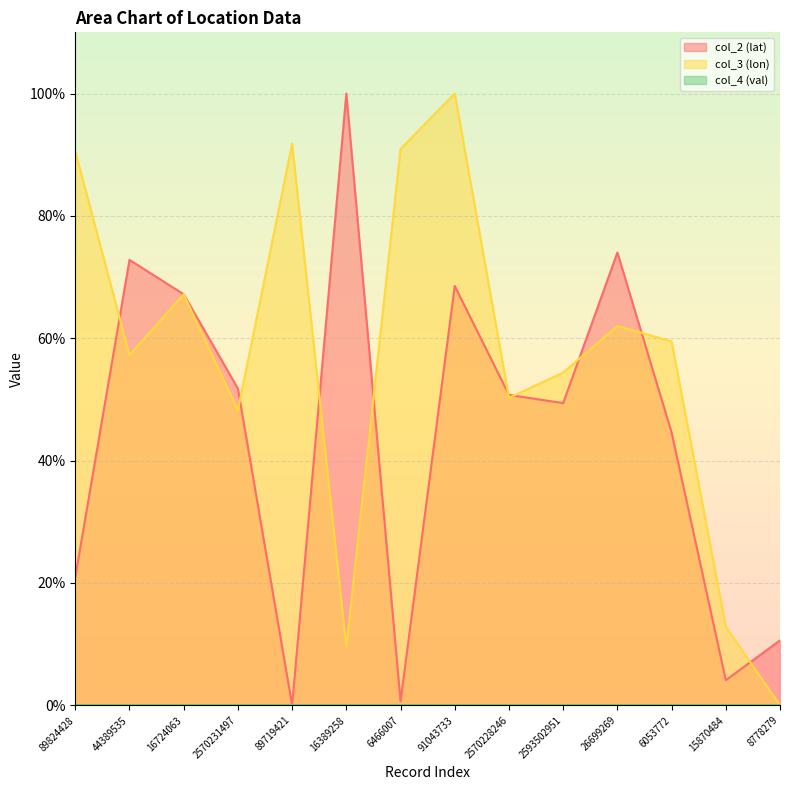

Reading left to right, what are all the values shown in this chart?

col_2 (lat): 89824428=0.2	44389535=0.7	16724063=0.7	2570231497=0.5	89719421=0.0	16389258=1.0	6466007=0.0	91043733=0.7	2570228246=0.5	2593502951=0.5	26699269=0.7	6053772=0.4	15870484=0.0	8778279=0.1
col_3 (lon): 89824428=0.9	44389535=0.6	16724063=0.7	2570231497=0.5	89719421=0.9	16389258=0.1	6466007=0.9	91043733=1.0	2570228246=0.5	2593502951=0.5	26699269=0.6	6053772=0.6	15870484=0.1	8778279=0.0